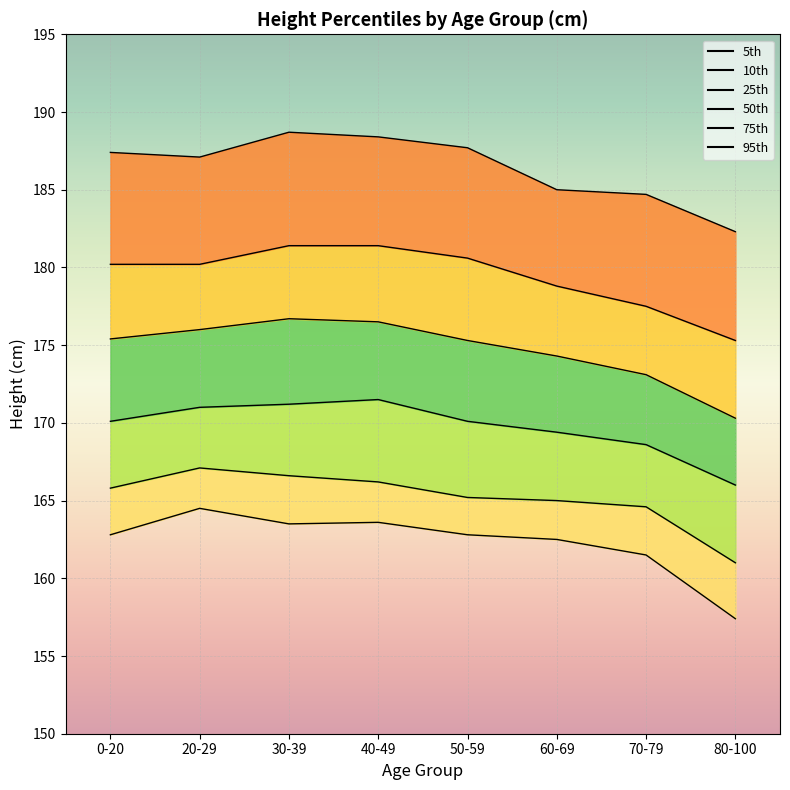

At which label does 25th reach its minimum?

80-100